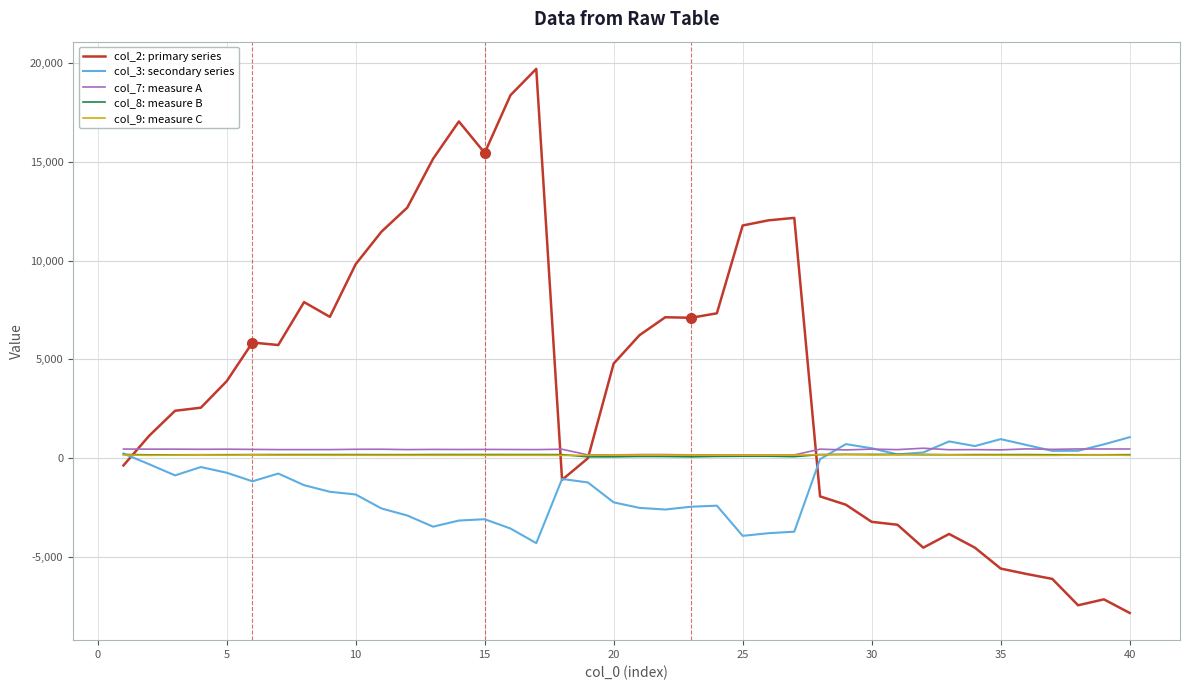

Which series has the largest total across all categories?

col_2: primary series